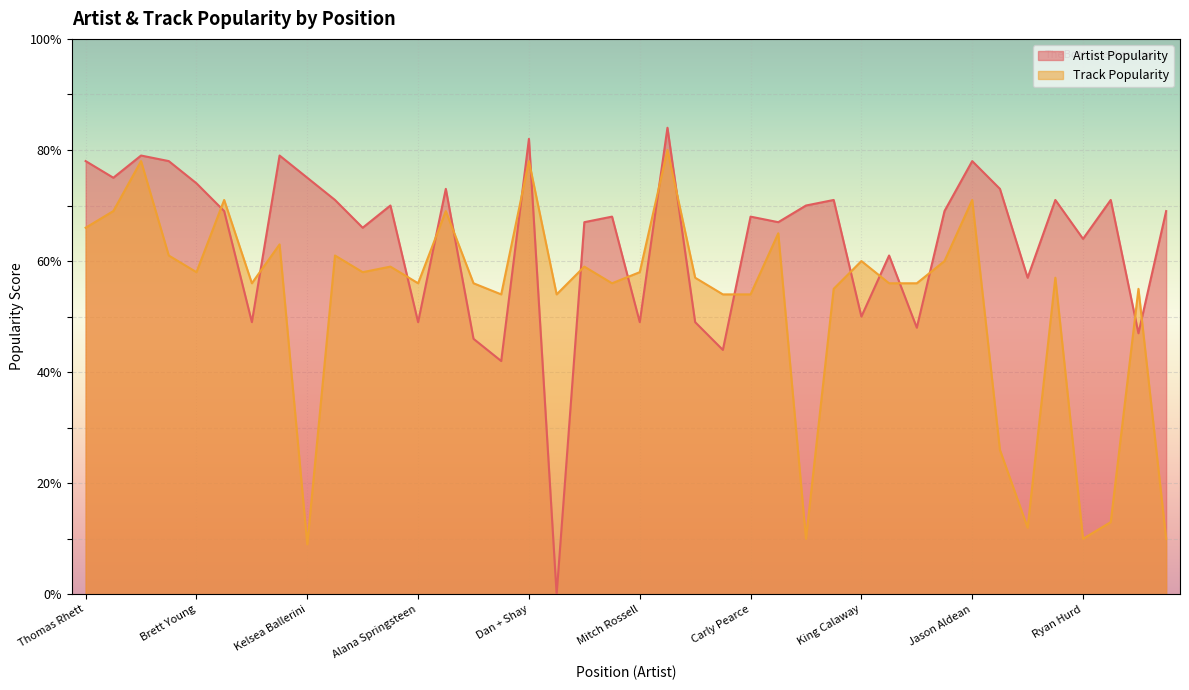

How many lines are shown in the chart?

2